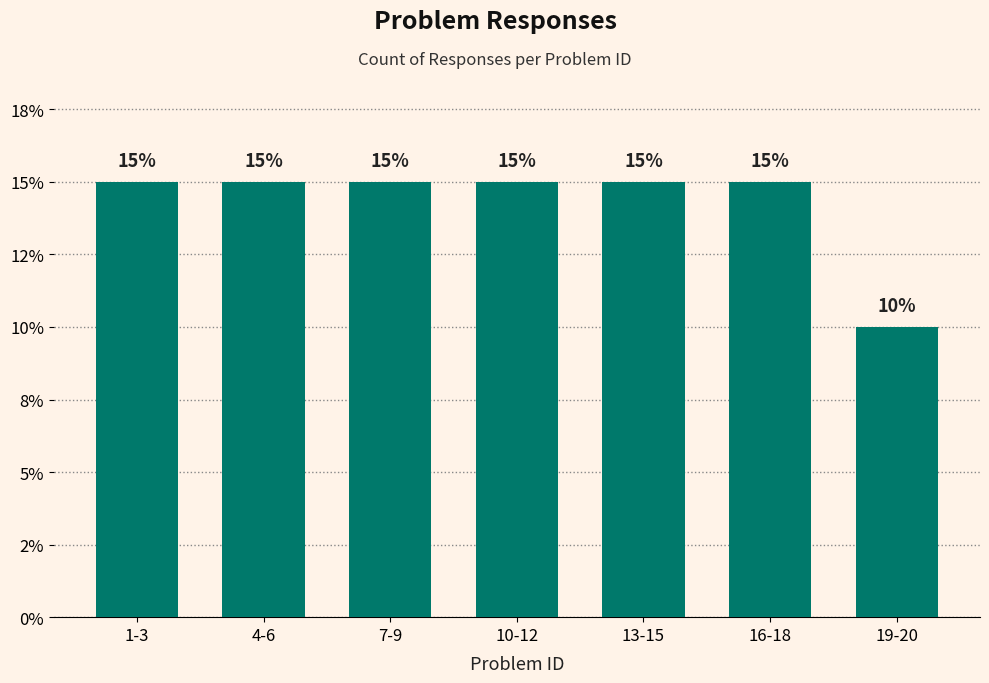

What is the difference between the values at 19-20 and 13-15?

5